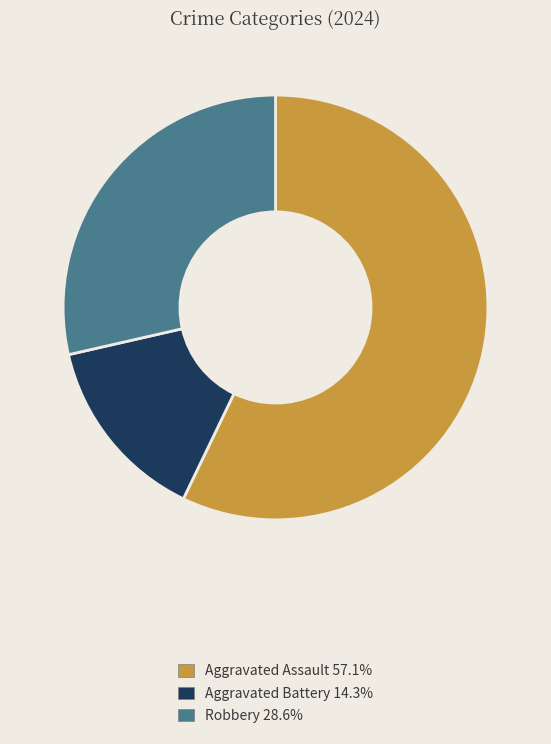

Combined, do Aggravated Battery and Robbery account for over 50%?

No